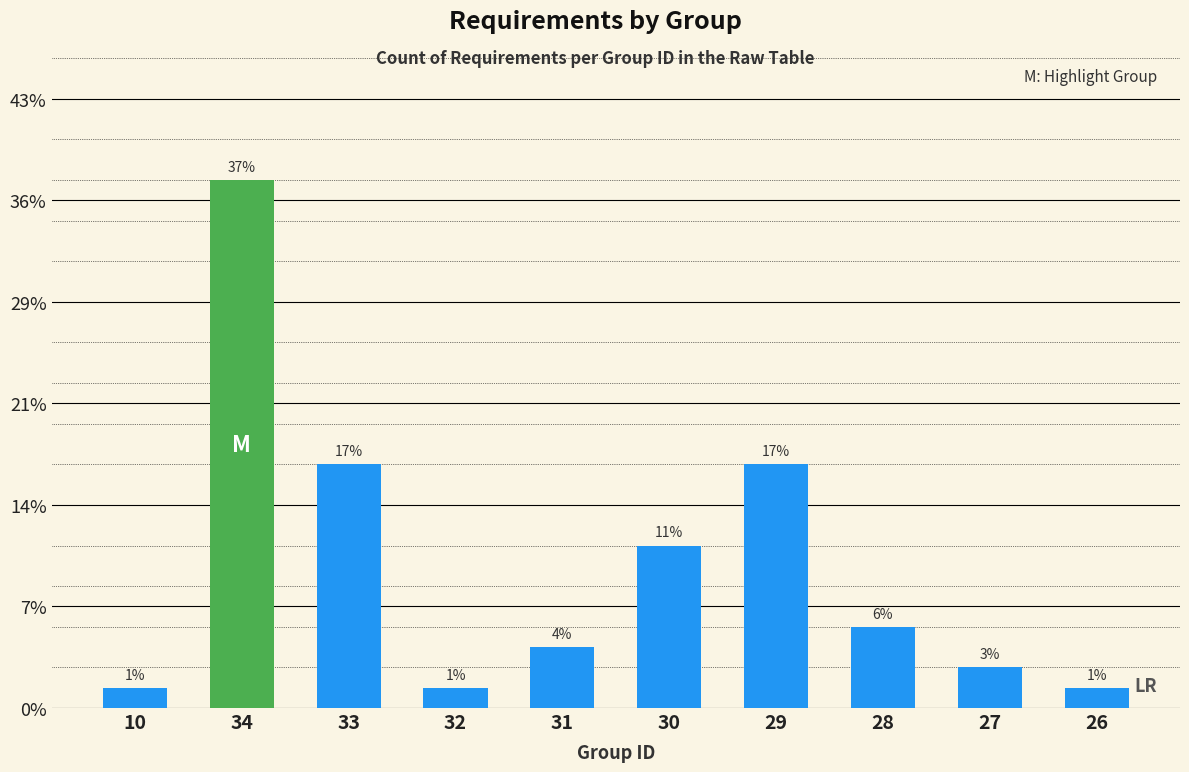

At which category does the chart reach its peak across all series?

34